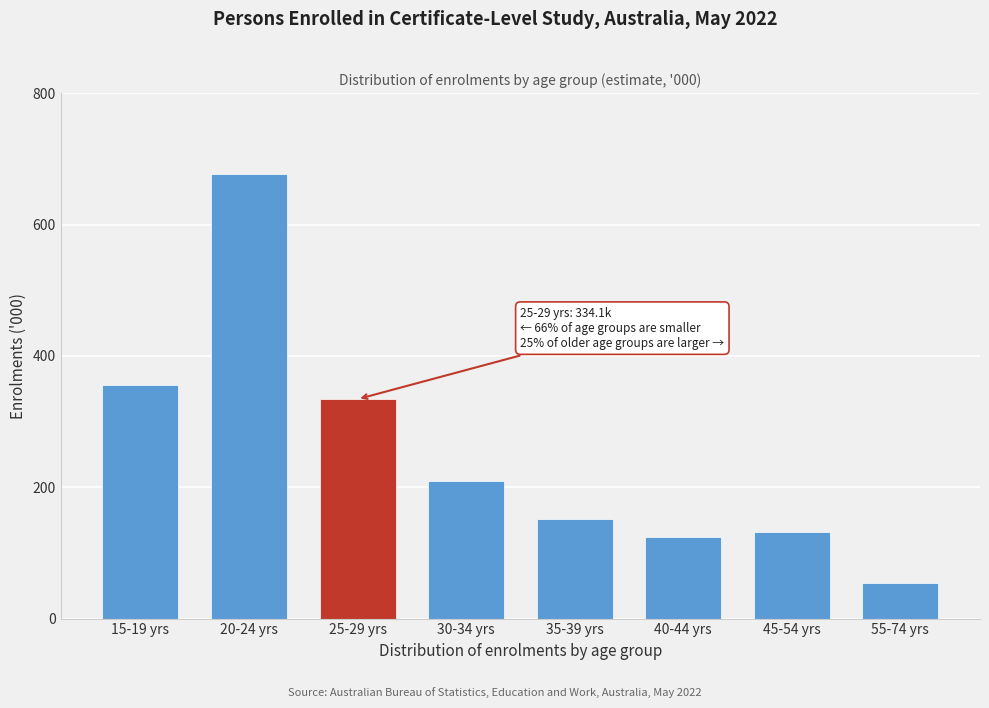

Reading right to left, extract all data points from this chart.

54.1	131.7	124.0	152.1	208.8	334.1	677.2	355.3